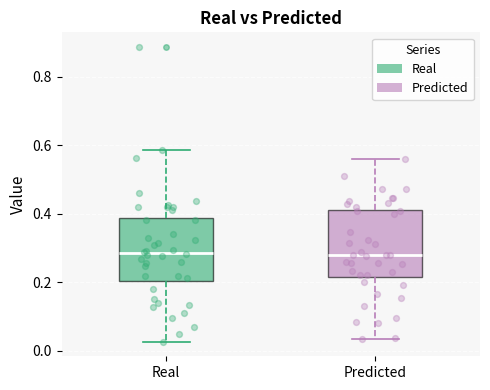

Where does the upper whisker of the box for Real end on the y-axis? The values are not printed on the chart, so give them approximately, as read against the axis.

0.58